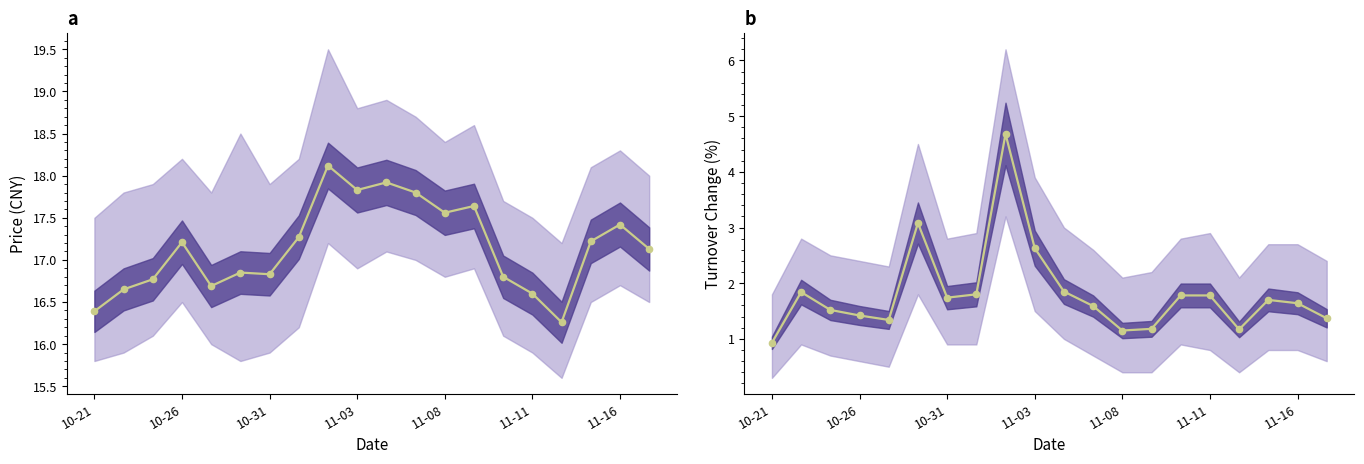

True or false: price and t_change intersect in this chart.

False